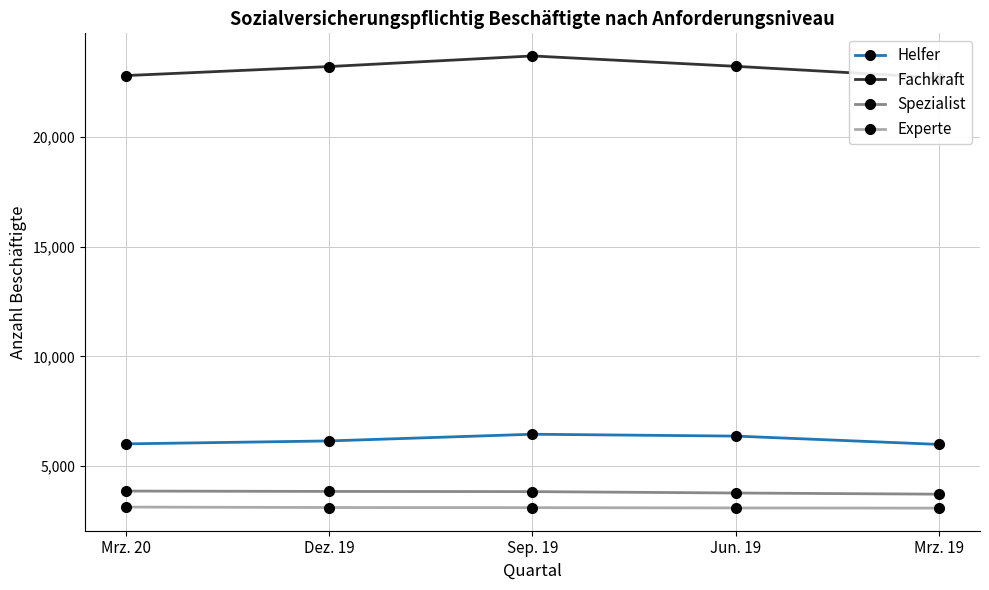

What value does the Helfer series have at Mrz. 19, to the nearest 10?

5990